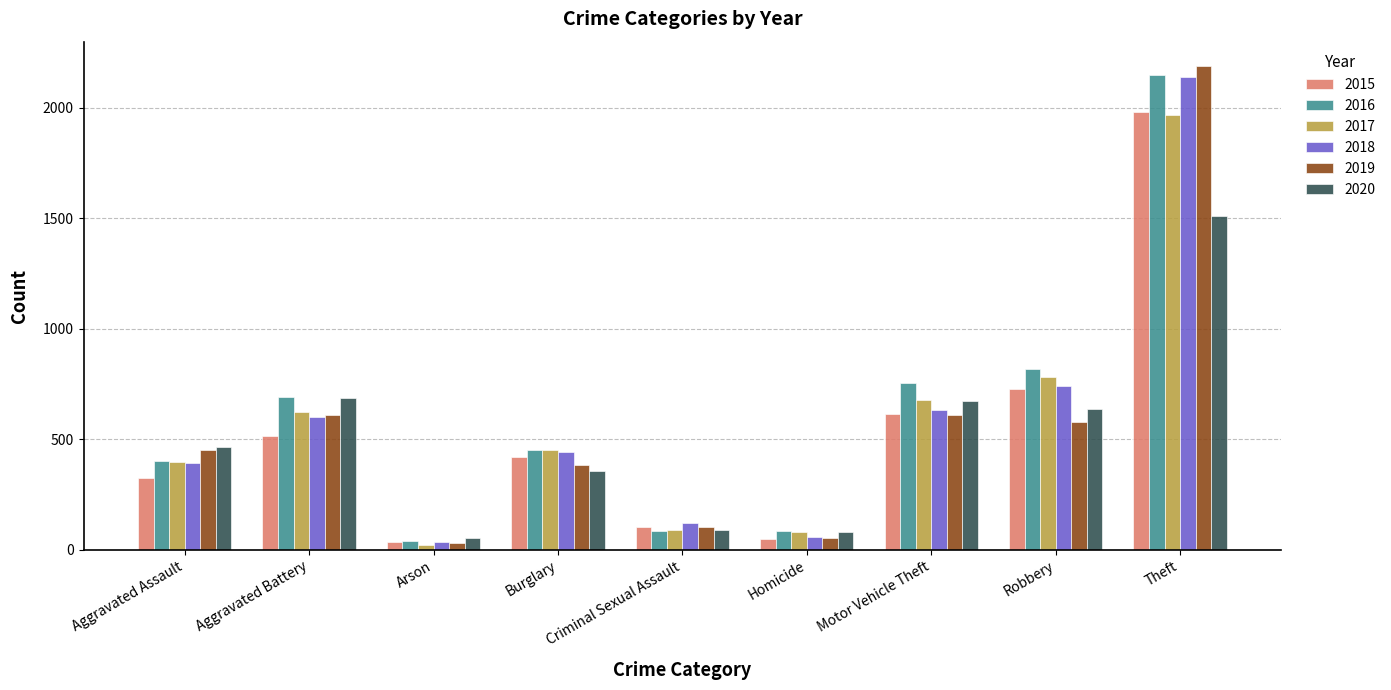

Does the chart contain any negative values?

No